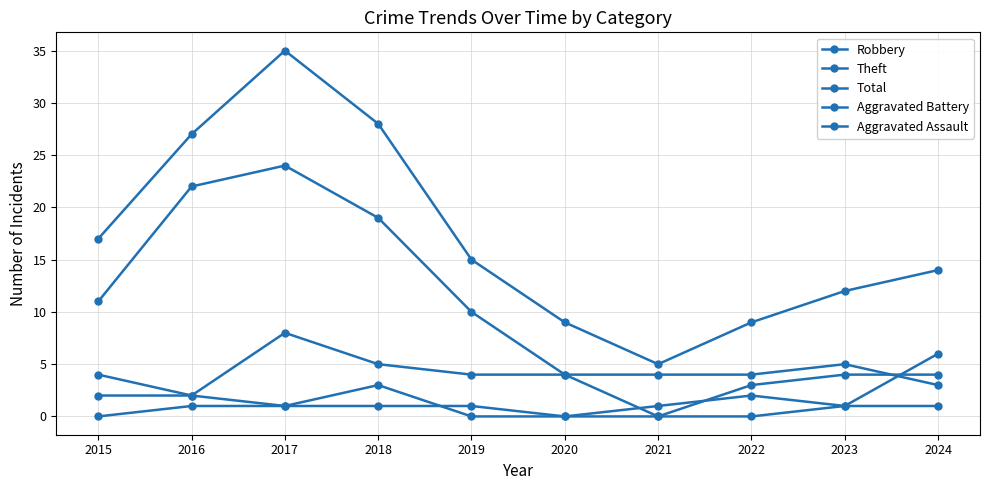

How many lines are shown in the chart?

5